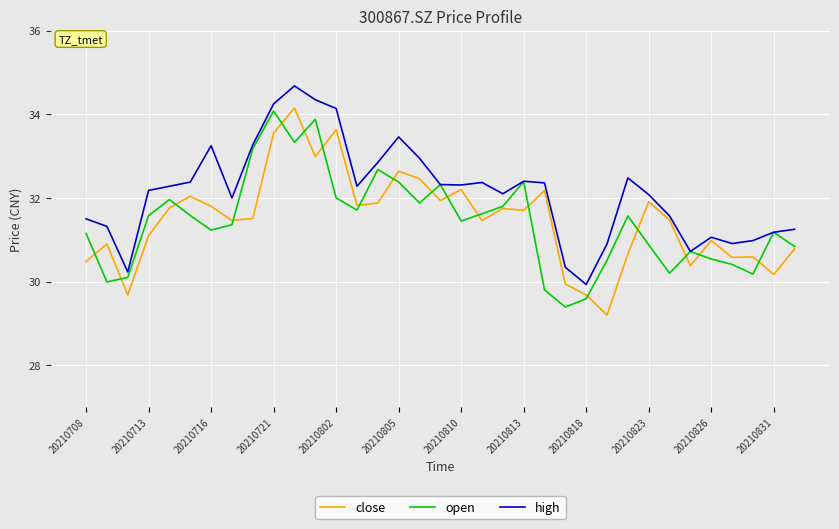

What is the average value of the high series?

32.1